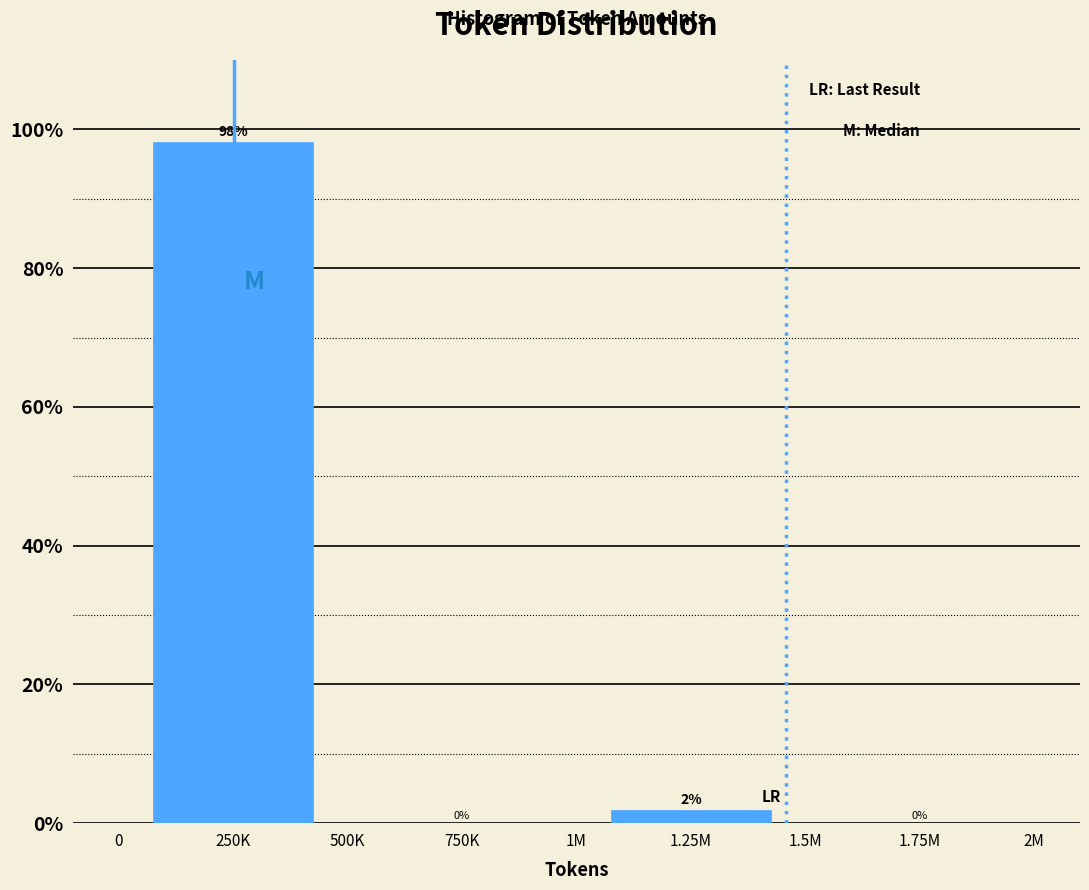

What is the sum of all values?

100.0